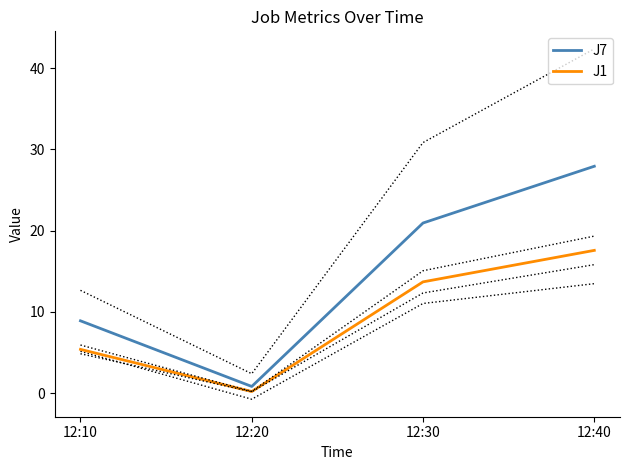

True or false: J7 and J1 intersect in this chart.

False